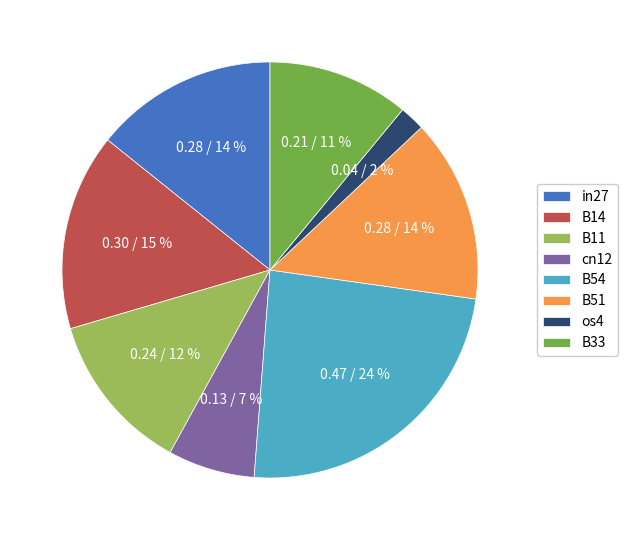

Is it true that cn12 is 1% of the pie?

False